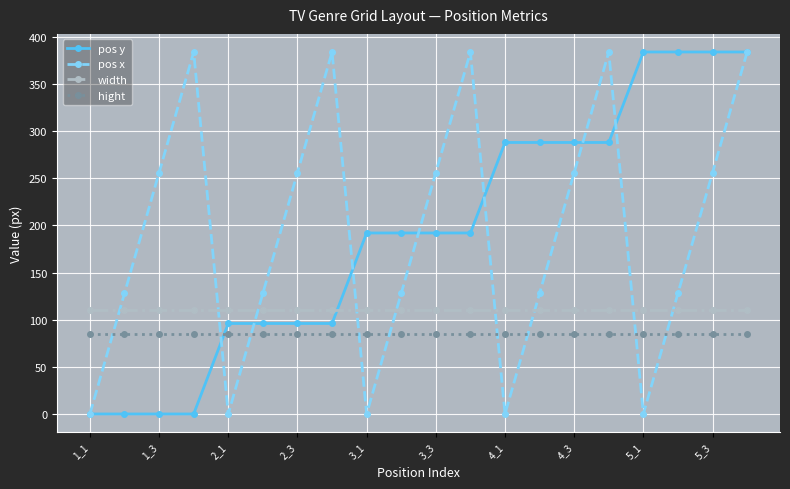

True or false: hight and pos y cross at least once.

True